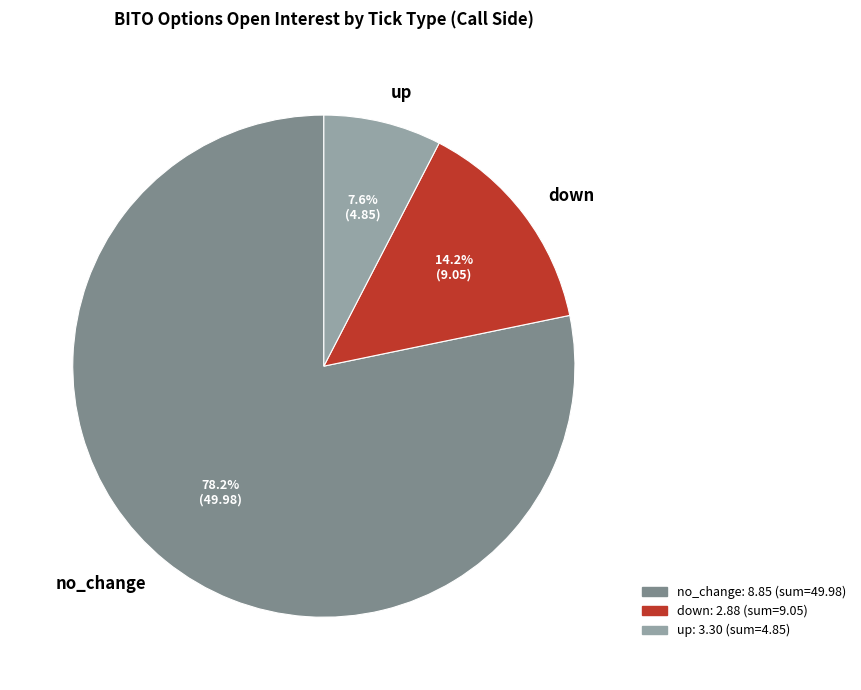

Rank the categories by value from lowest to highest.

up, down, no_change